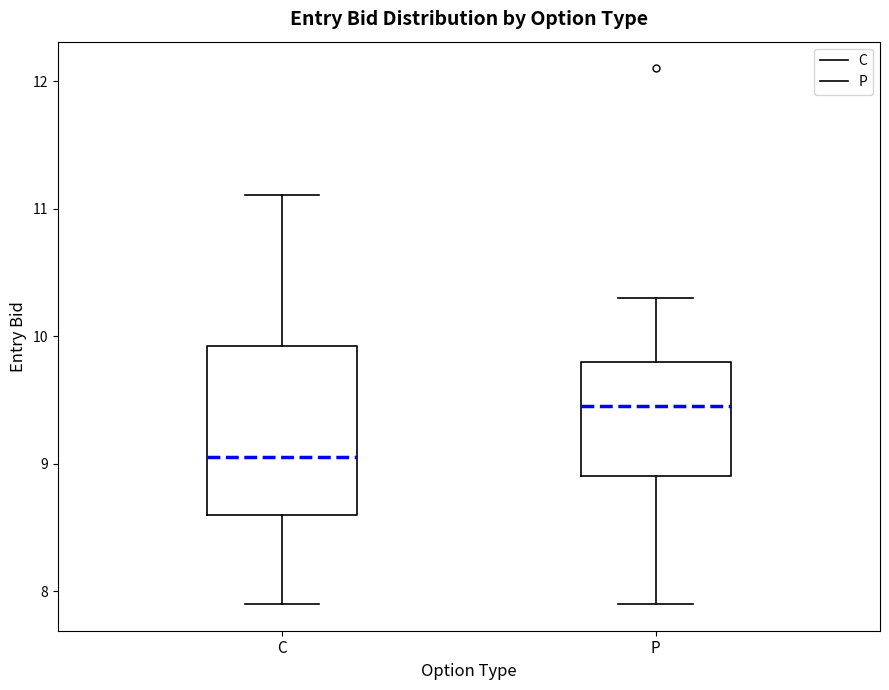

Which box has the lowest median line?

C